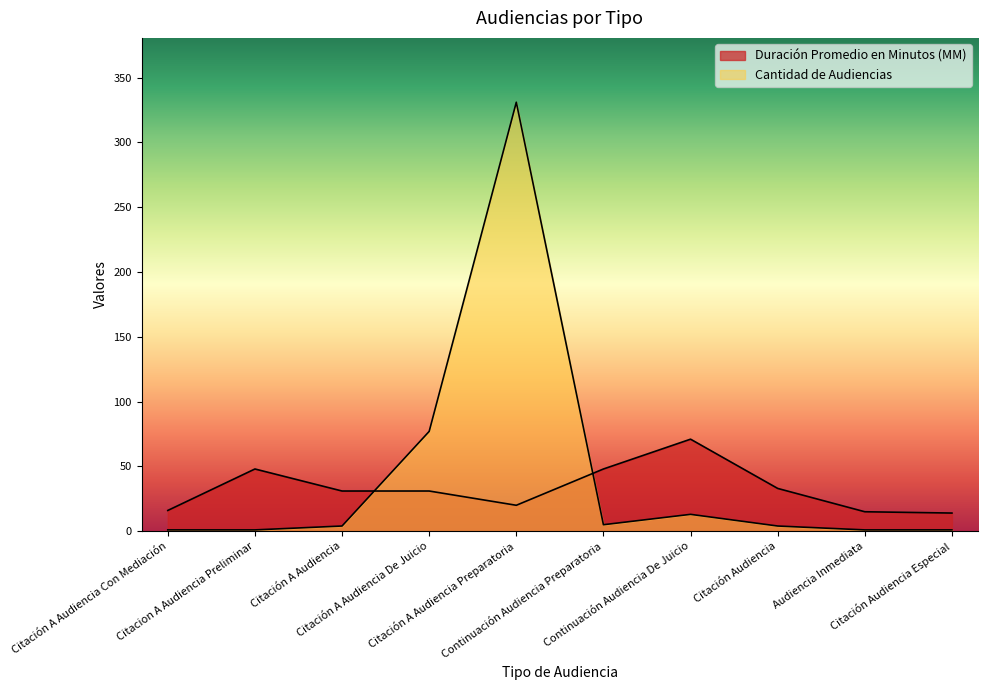

List the series in order of their peak value, lowest first.

Duración Promedio en Minutos (MM), Cantidad de Audiencias